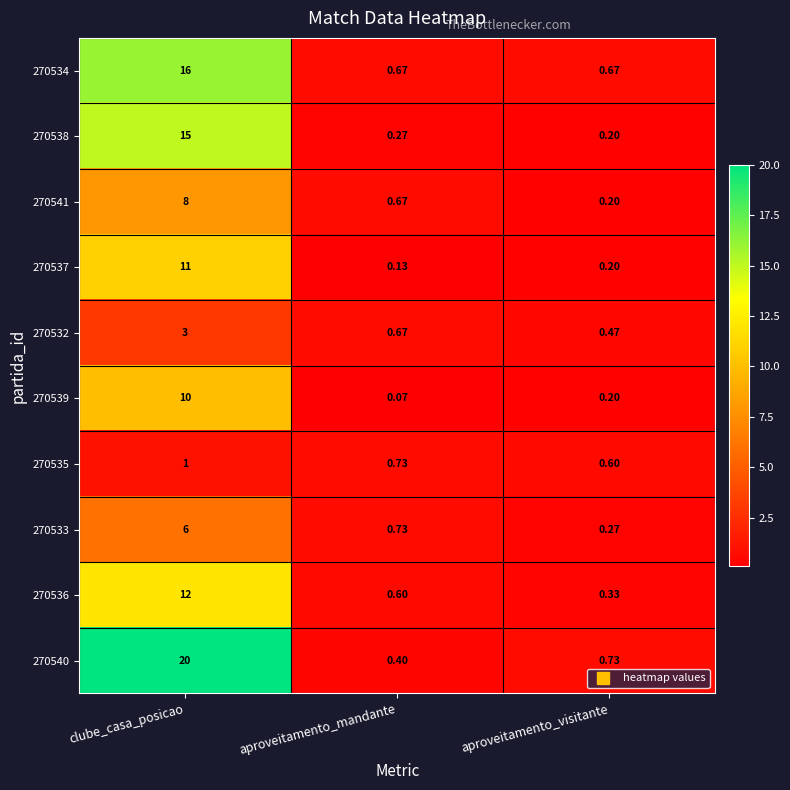

At how many categories does at least one series exceed 4?

1